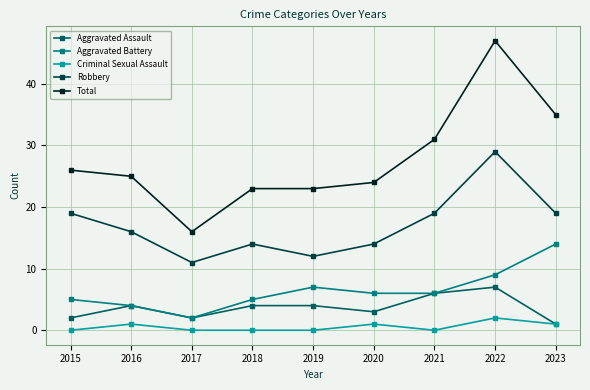

Which category has the lowest value in the Aggravated Assault series?

2023